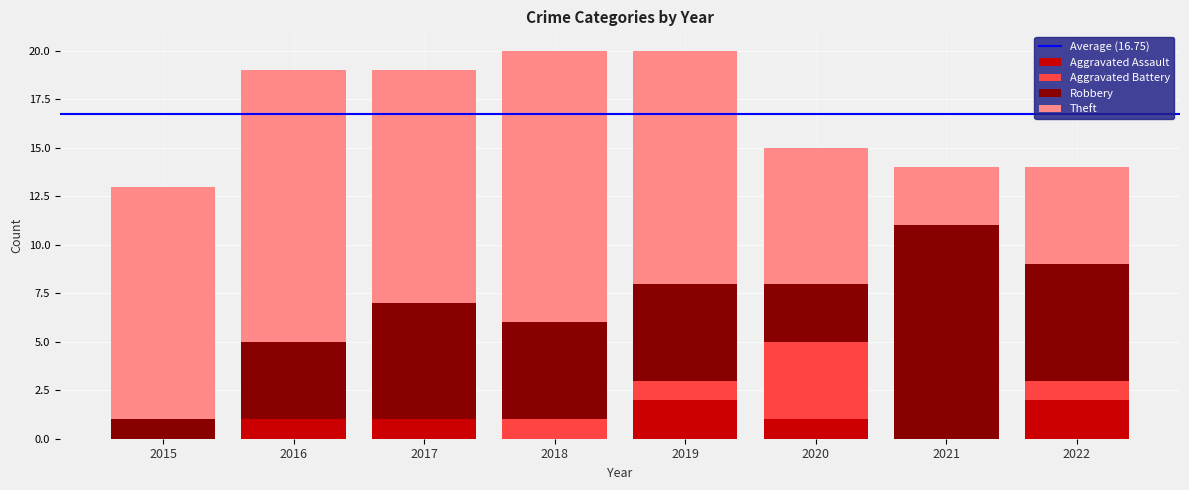

What is the approximate value of Aggravated Assault at 2022?

2